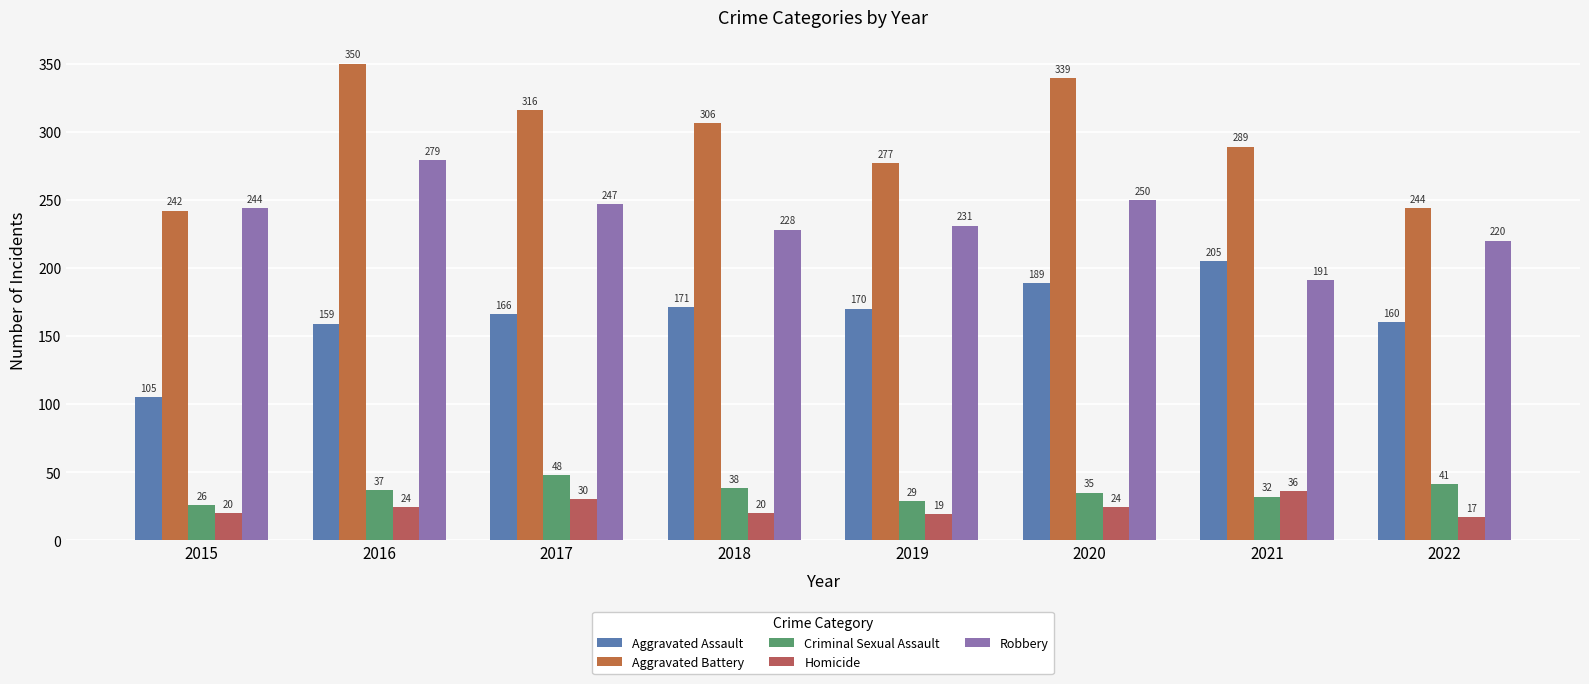

What is the minimum value shown in the chart?

17